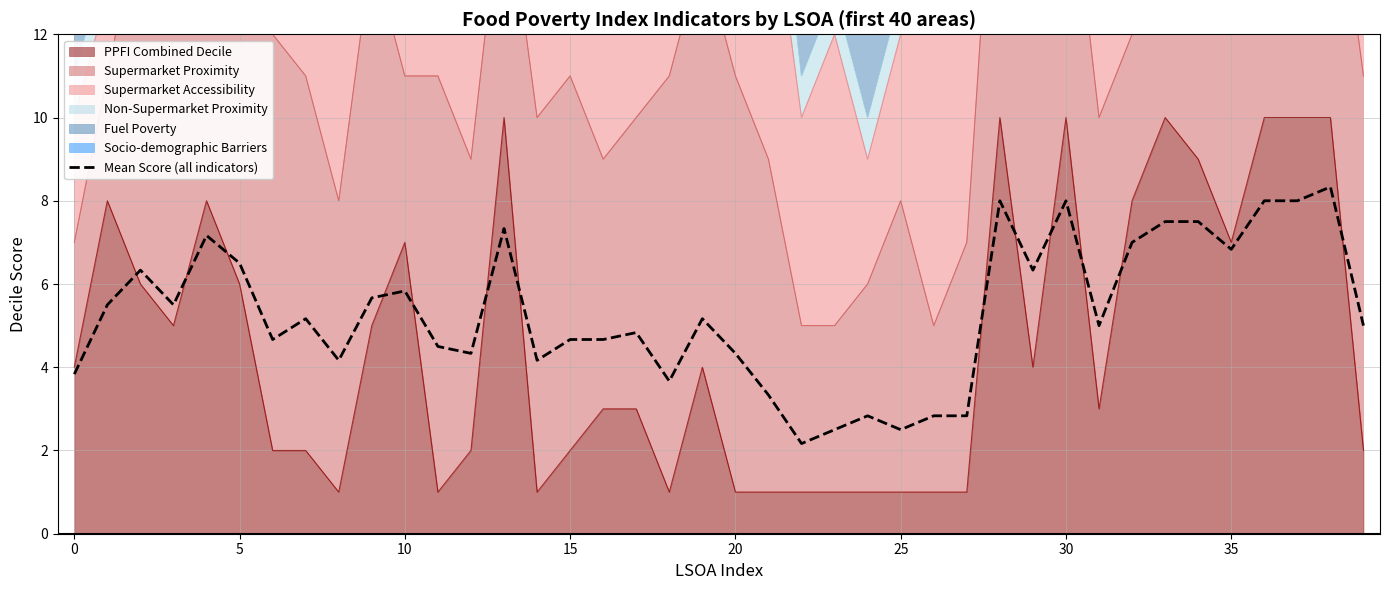

At which category does the chart reach its peak across all series?

38